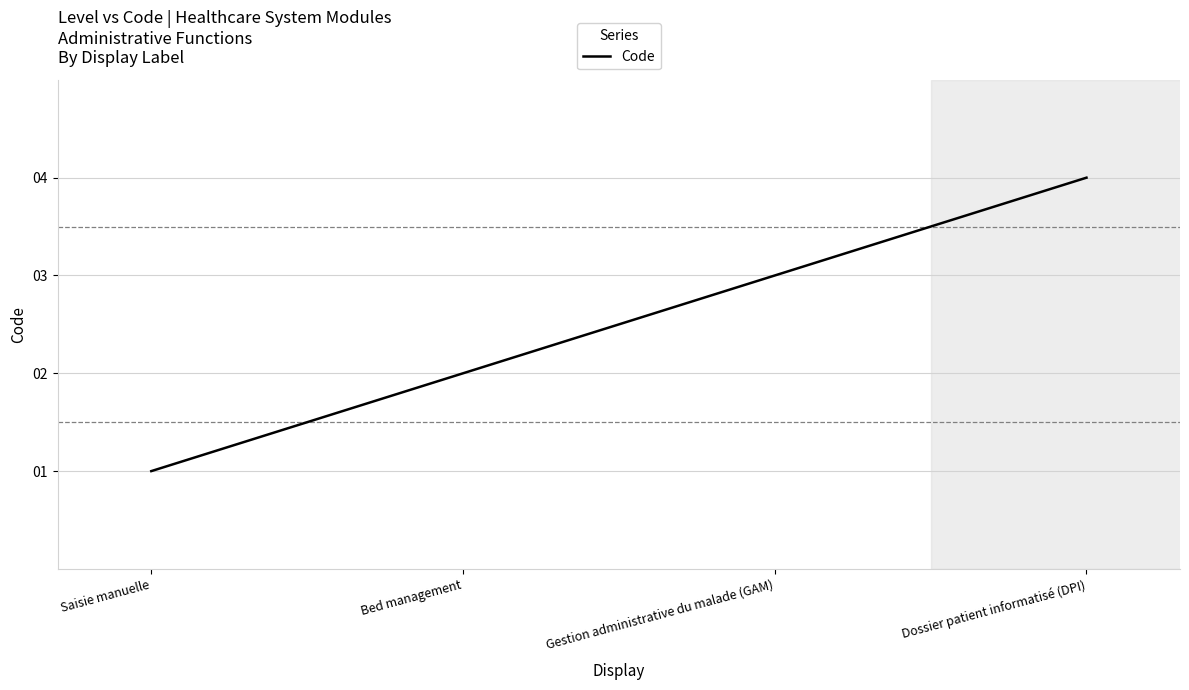

True or false: the data has more than 0 interior local peaks.

False